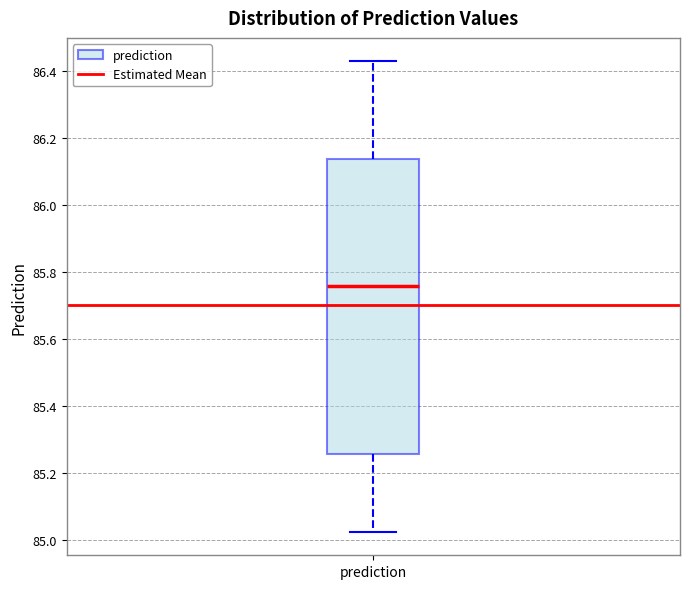

Read this box plot against the y-axis: the position of the median line, the range covered by the box, and the ends of both whiskers. The values are not printed on the chart, so give them approximately, as read against the axis.

median 85.76, box 85.26 to 86.14, whiskers 85.02 to 86.44